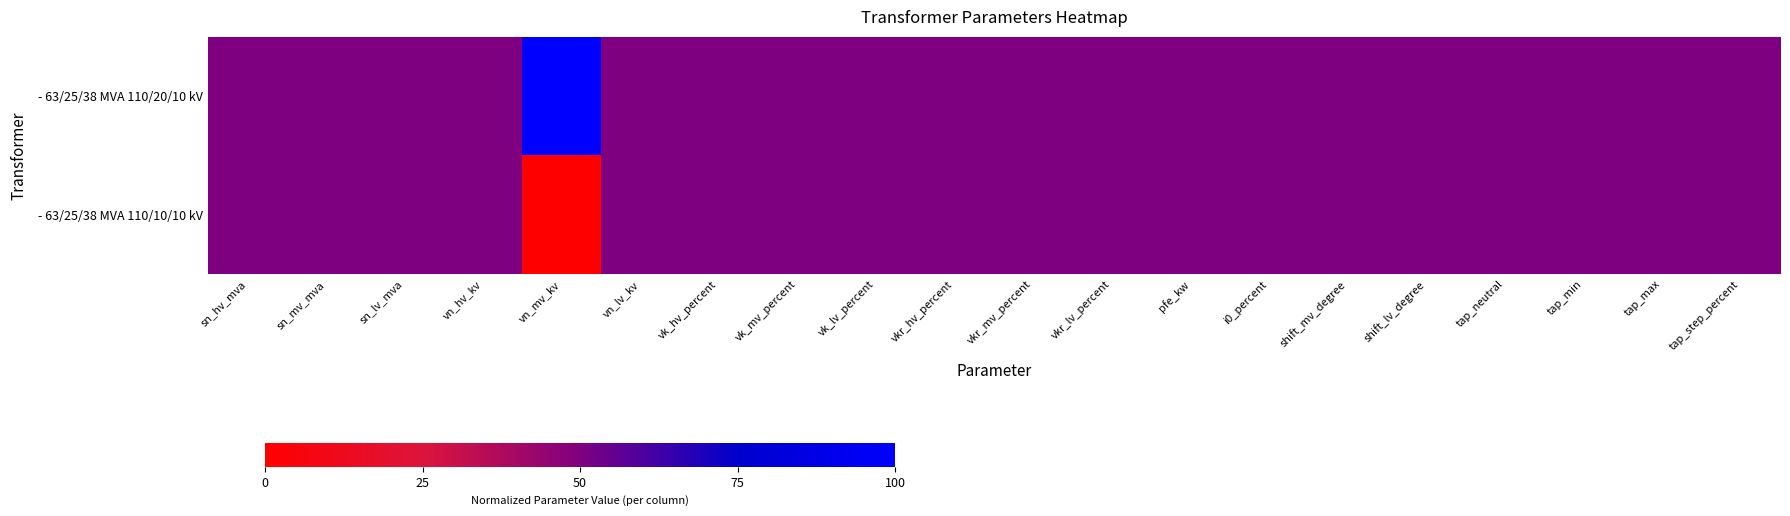

How many categories are shown in the chart?

20